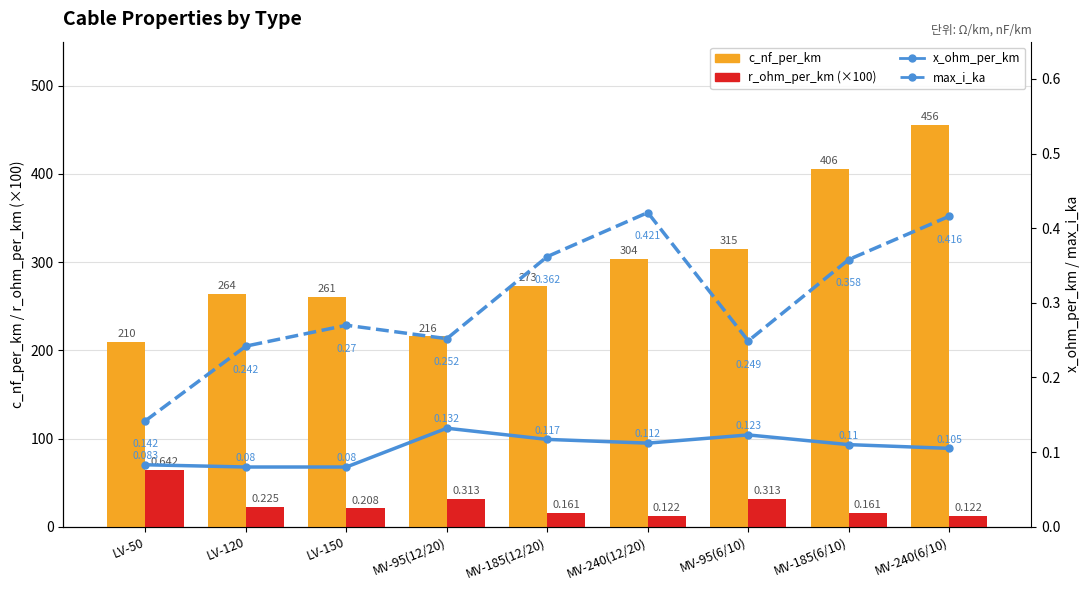

What is the label of the 5th bar from the right?

MV-185(12/20)